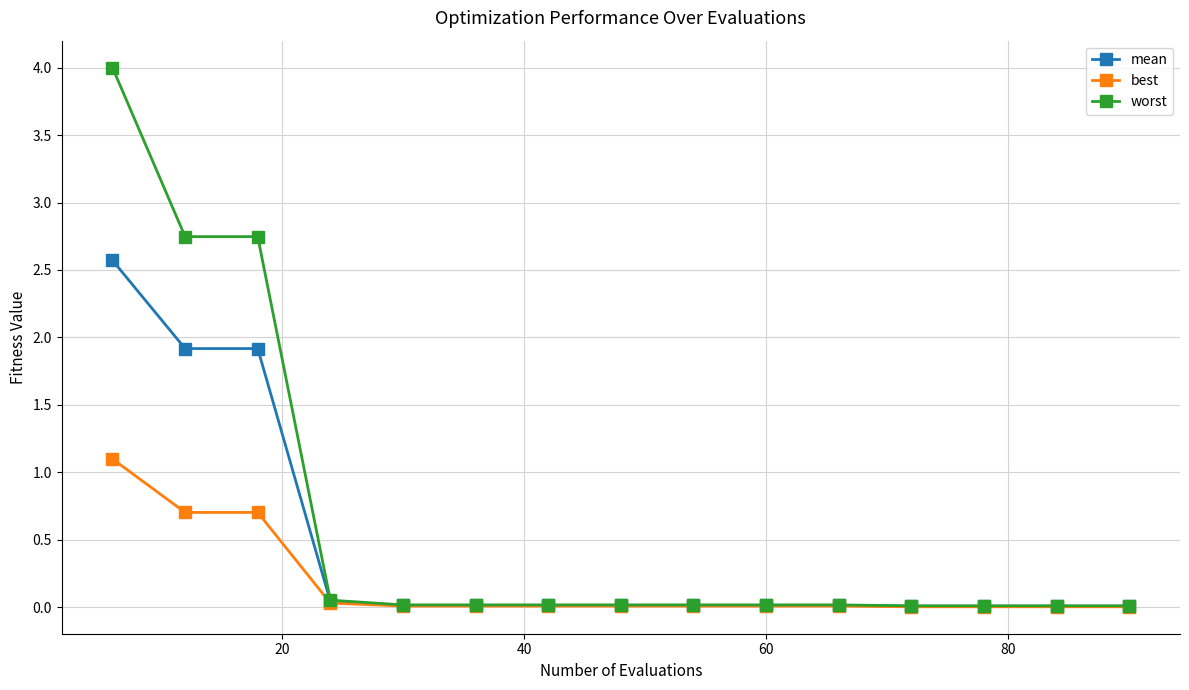

At how many categories does at least one series exceed 1?

3